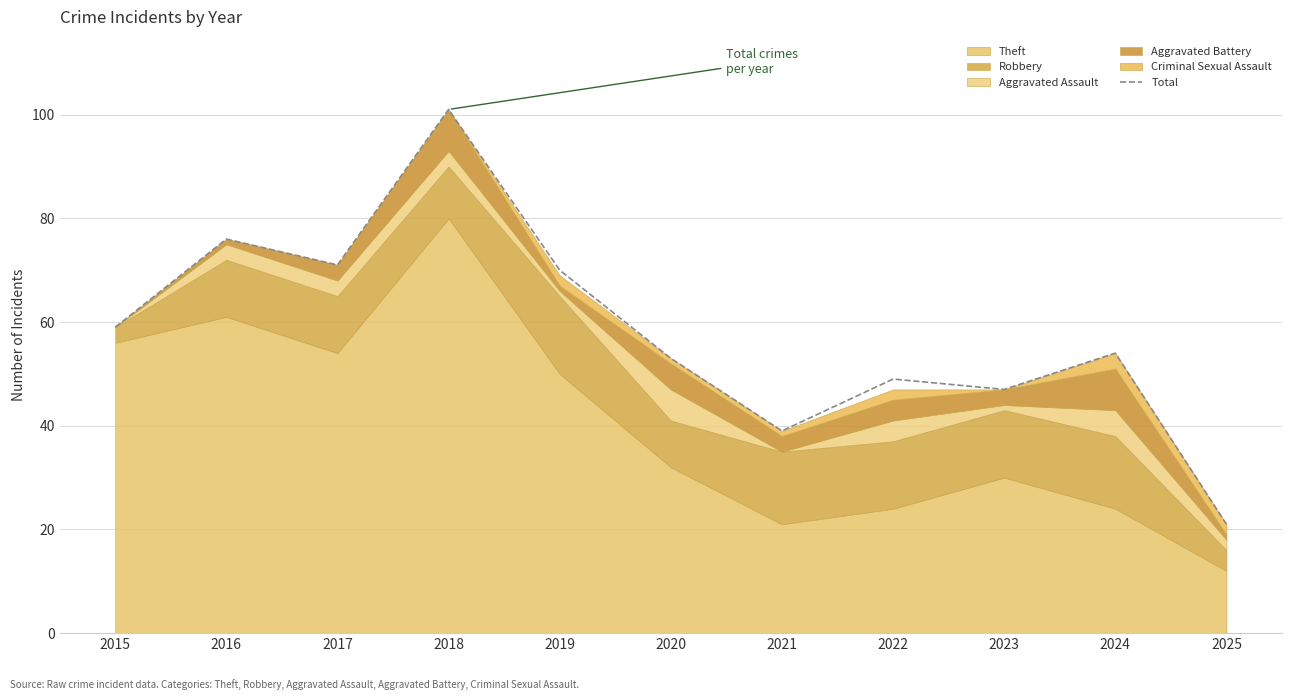

What is the minimum value shown in the chart?

21